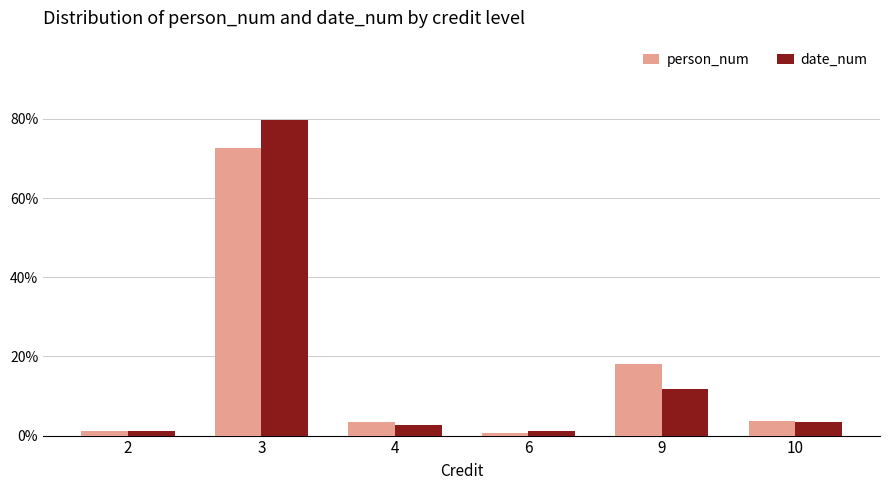

What is the difference between the highest and lowest values at 4?

0.7